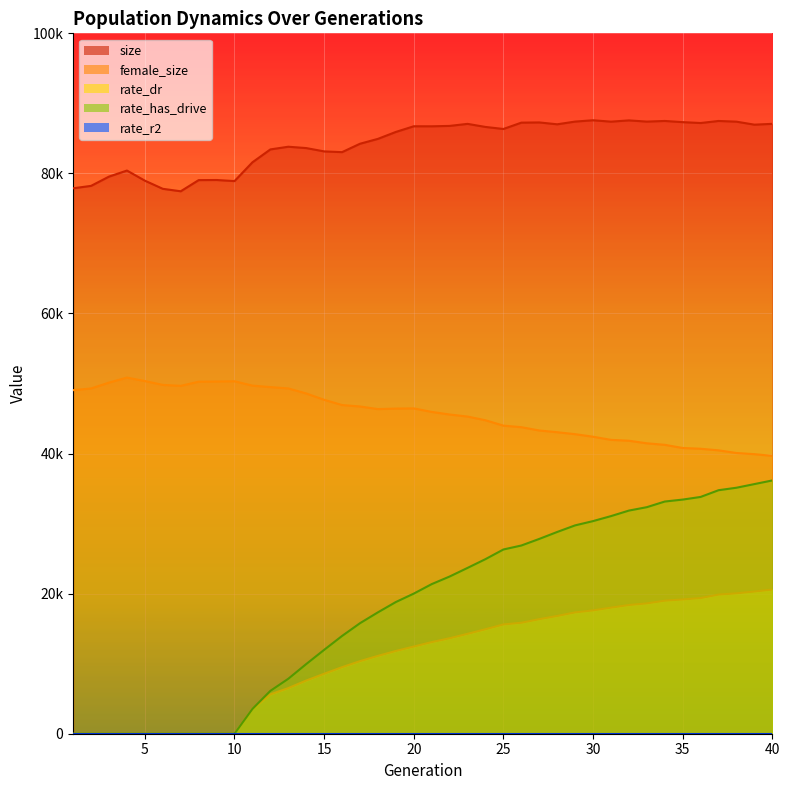

What is the value of the size point at the 23rd from the left?

87074.0